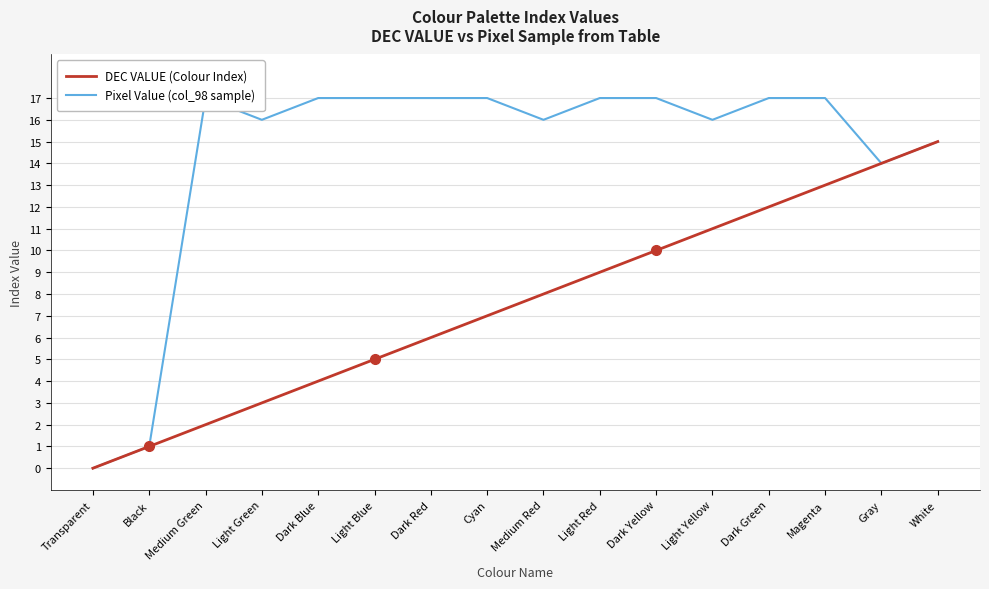

What are all the series names shown in the legend?

DEC VALUE (Colour Index), Pixel Value (col_98 sample)